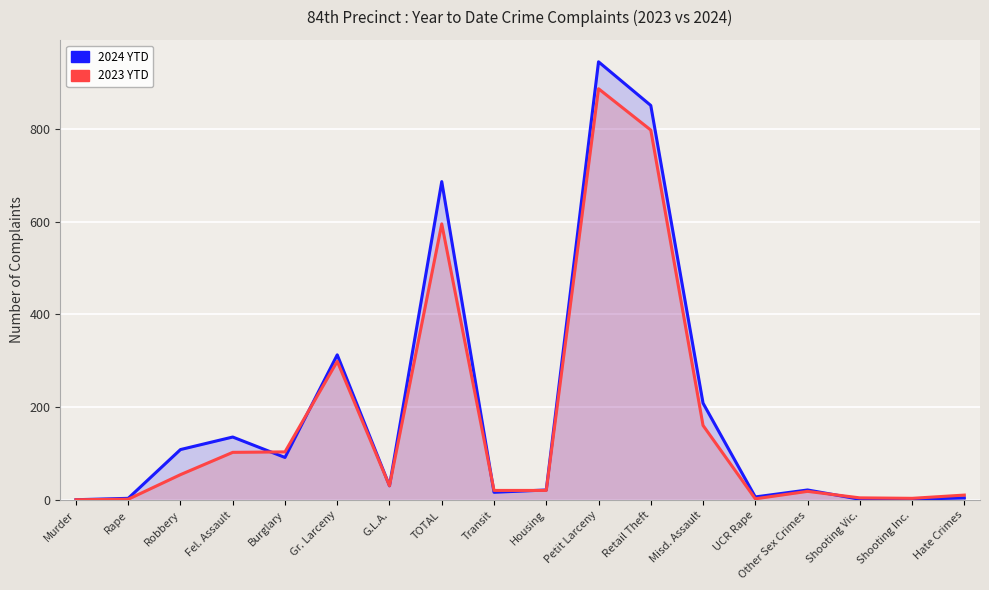

What position from the right is Misd. Assault?

6